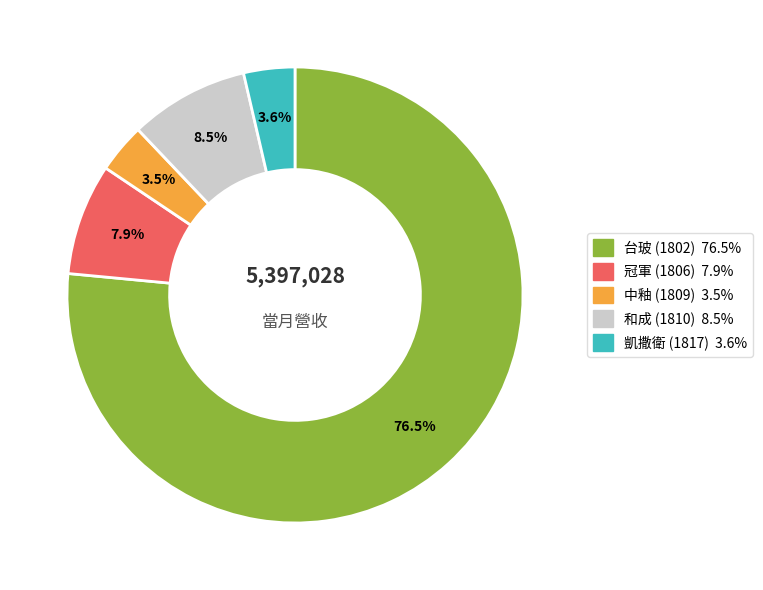

What is the largest slice in the pie chart?

台玻 (1802)